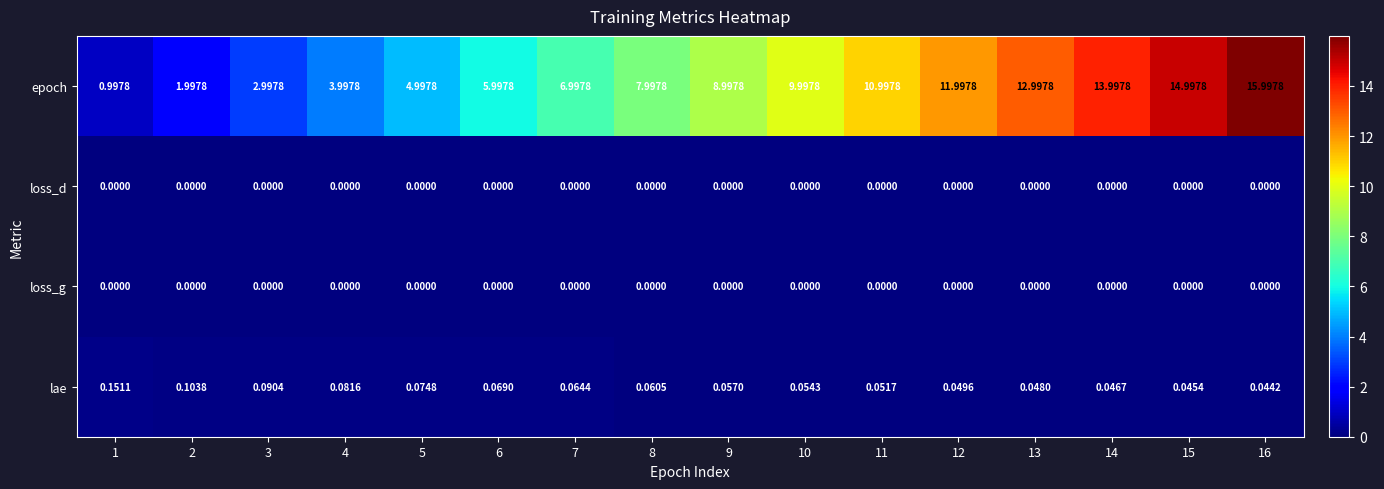

Which series has the largest total across all categories?

epoch